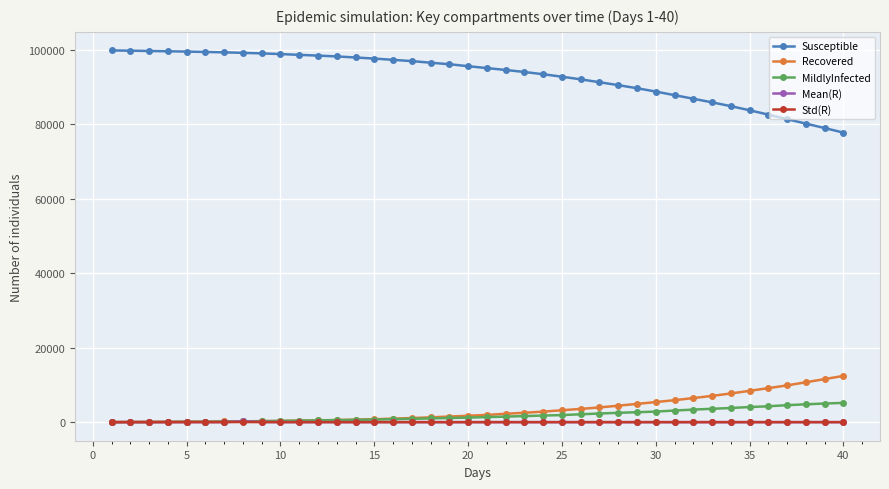

What is the lowest value of the Susceptible series?

77773.0